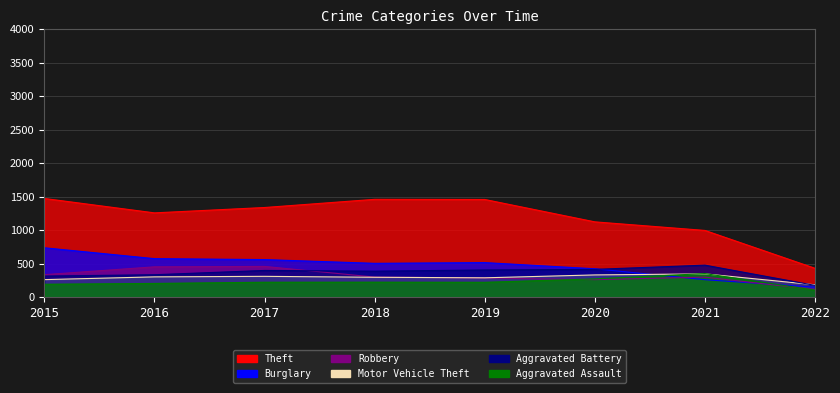

Does the chart display data point markers on the line(s)?

No